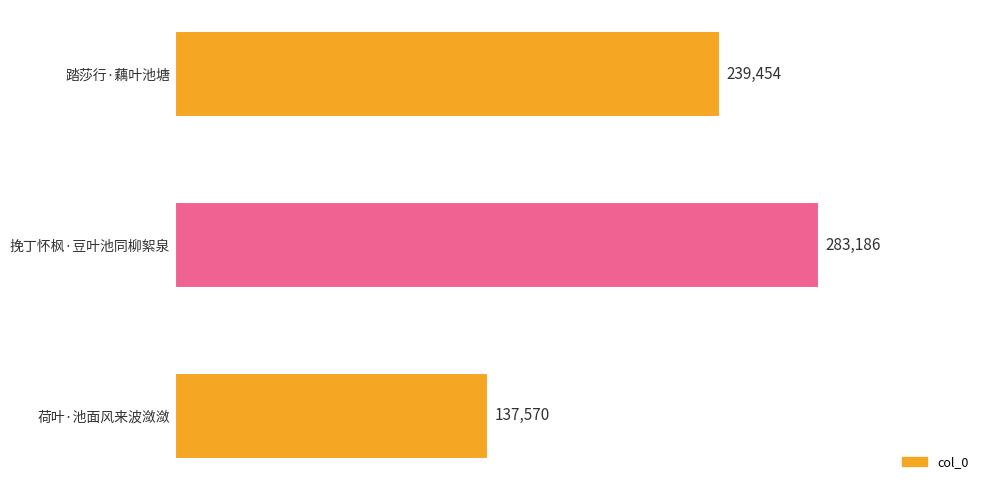

What is the difference between the maximum and minimum values?

145616